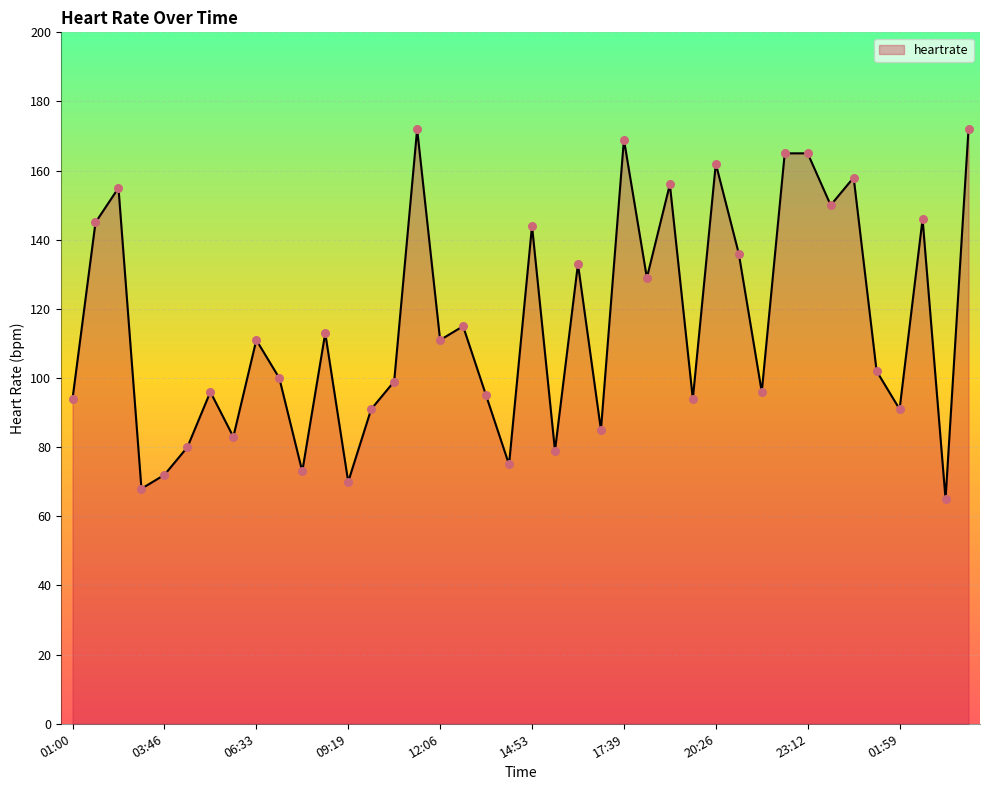

What is the minimum value shown in the chart?

65